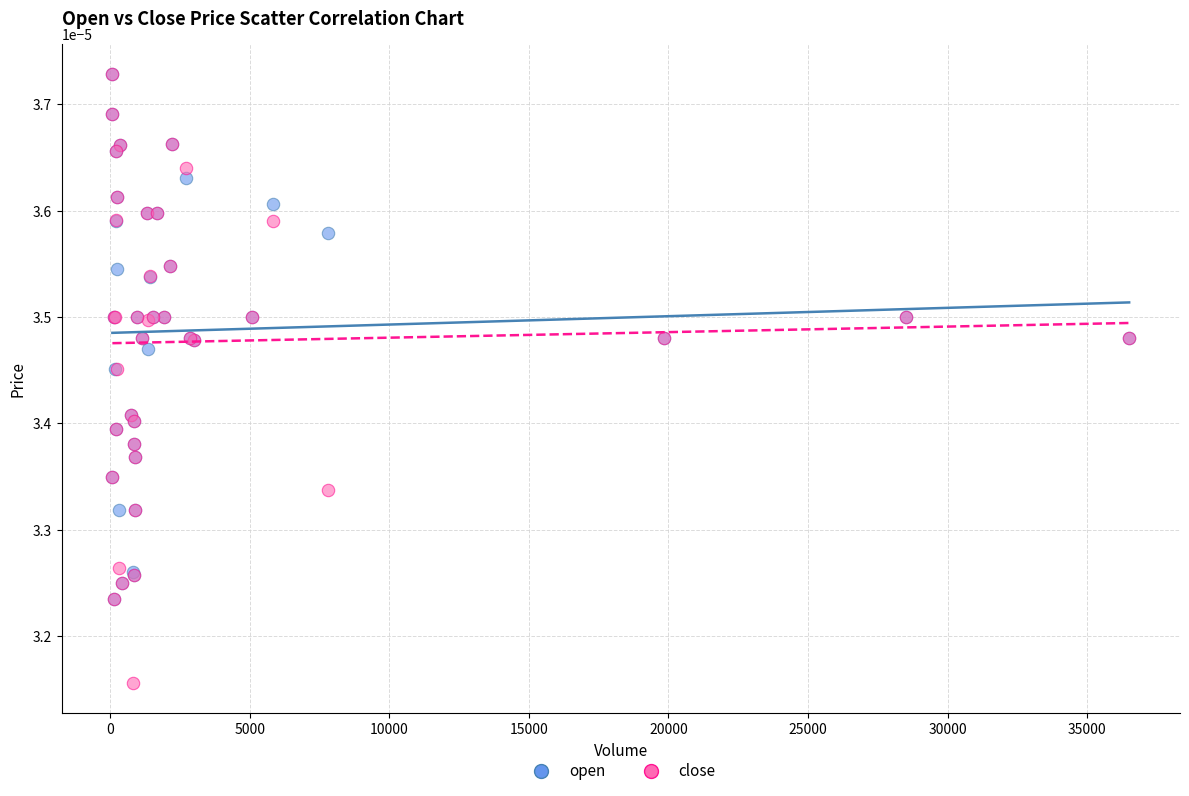

Which series reaches the minimum Y coordinate?

close